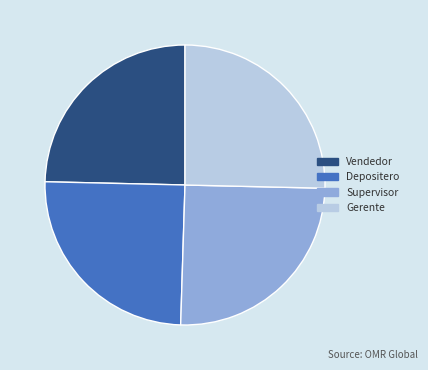

Between Gerente and Vendedor, which is larger?

Gerente